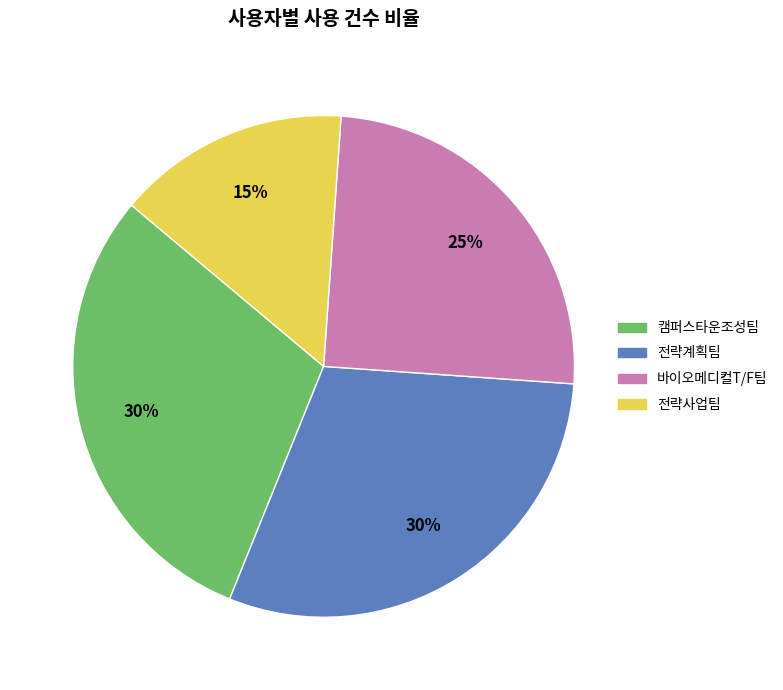

Count the number of slices in the pie.

4